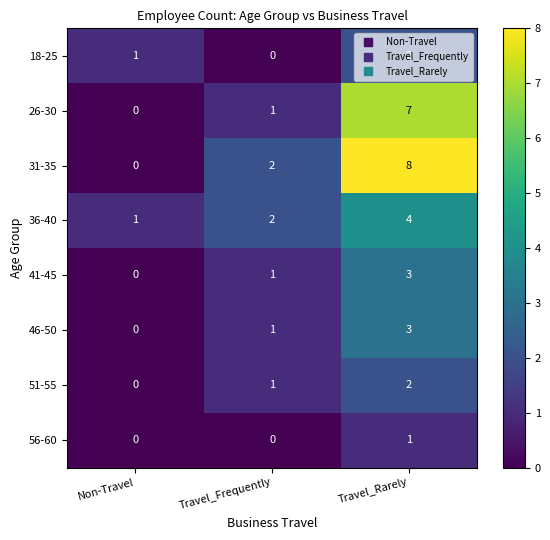

Count the 56-60 values in the range 0 to 1.

3